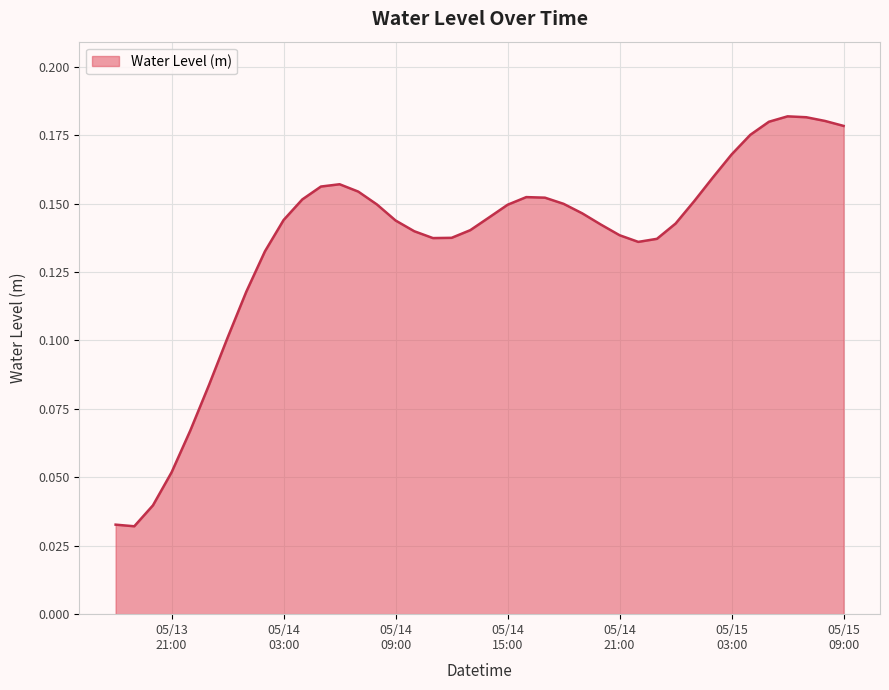

What is the average value?

0.1